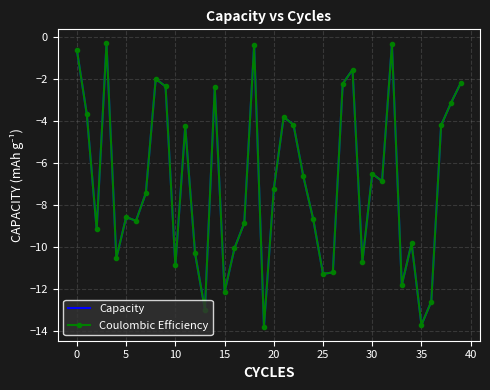

What is the smallest value displayed?

-13.8